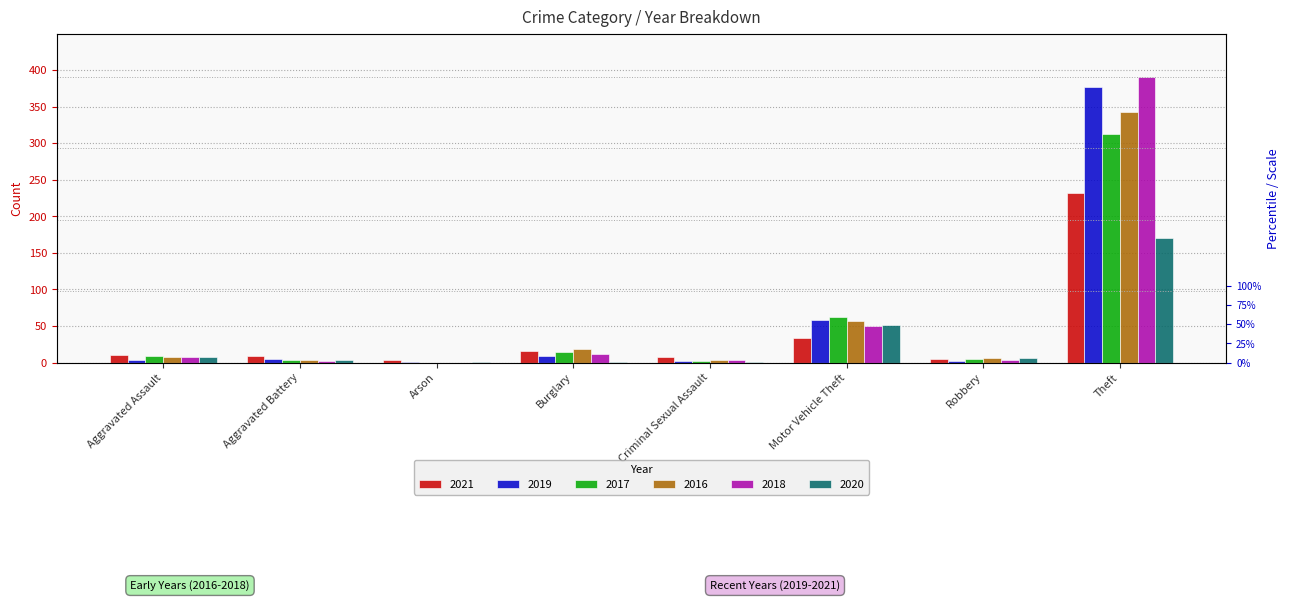

The value of 2016 at Criminal Sexual Assault is 4. True or false?

True